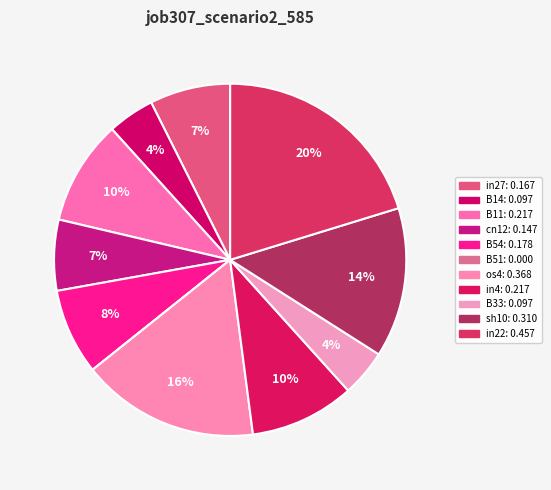

Which slice is the largest?

in22